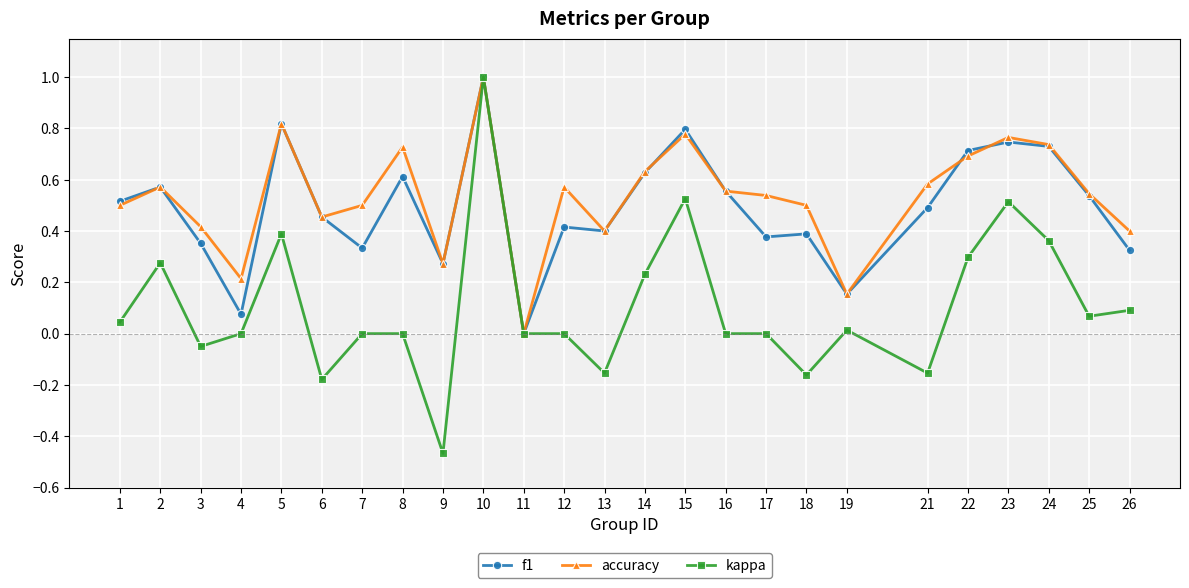

Between 14 and 23, which series saw the biggest shift?

kappa